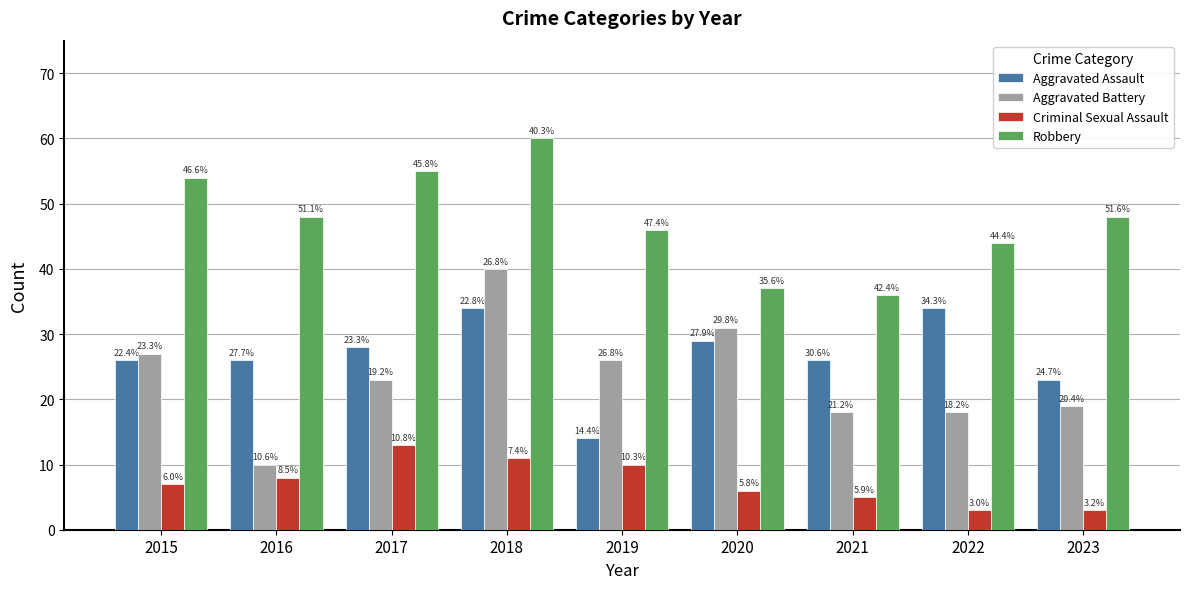

What is the difference between the maximum and minimum values in the Aggravated Battery series?

30